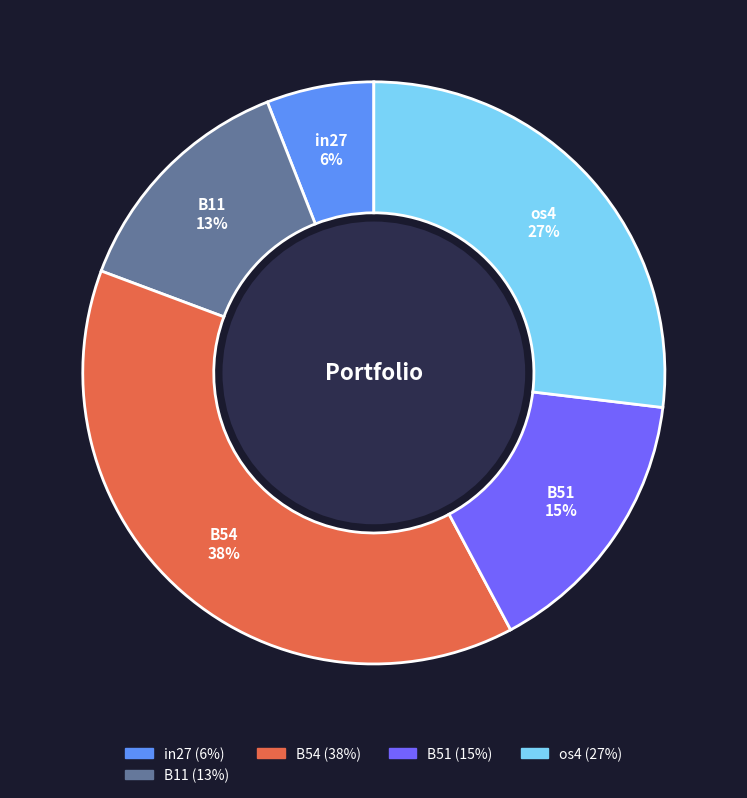

Does any single category account for the majority?

No